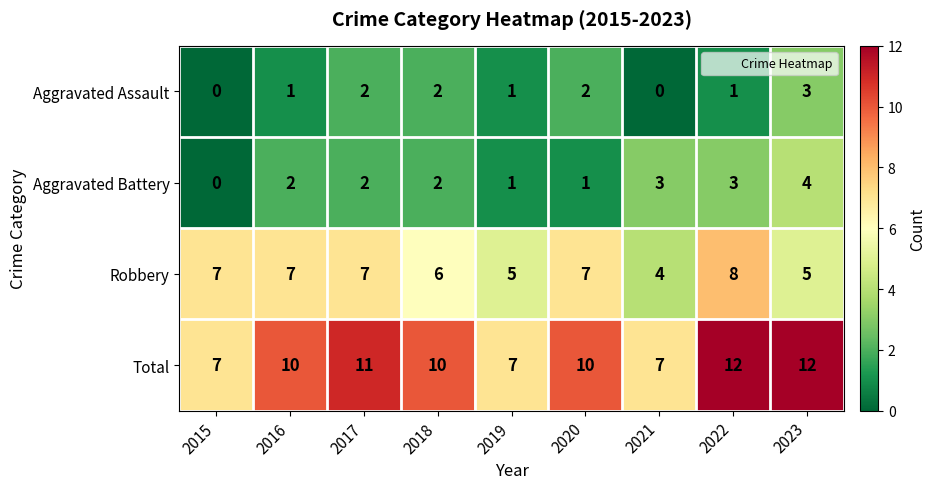

True or false: Robbery has a value of 7 at 2017.

True